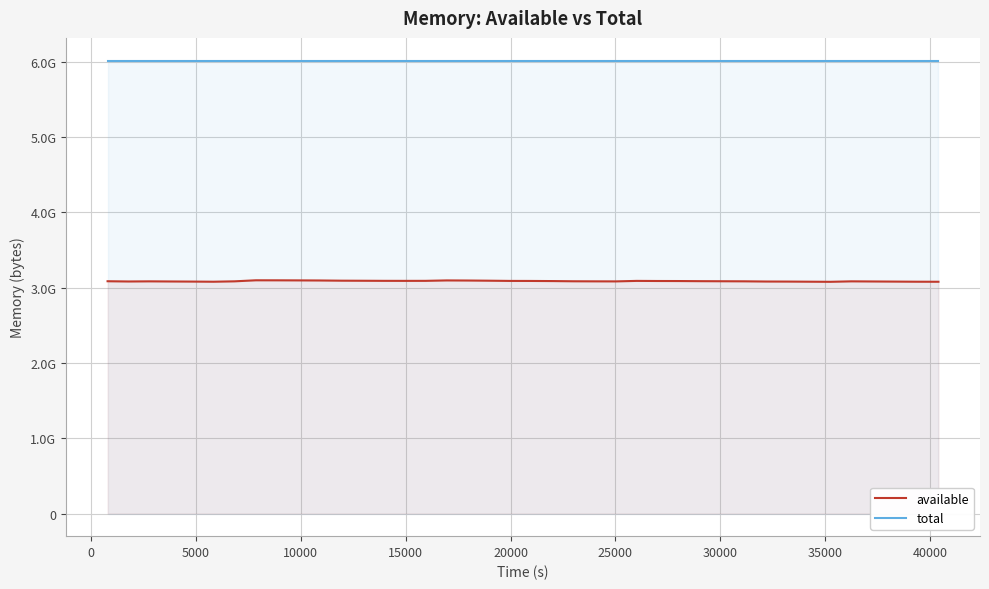

True or false: total and available cross at least once.

False